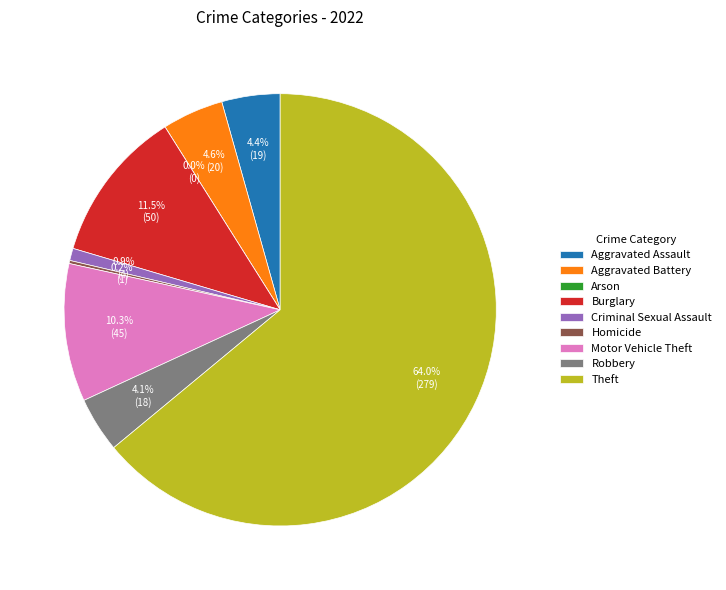

To the nearest percent, what is the average slice percentage?

11%